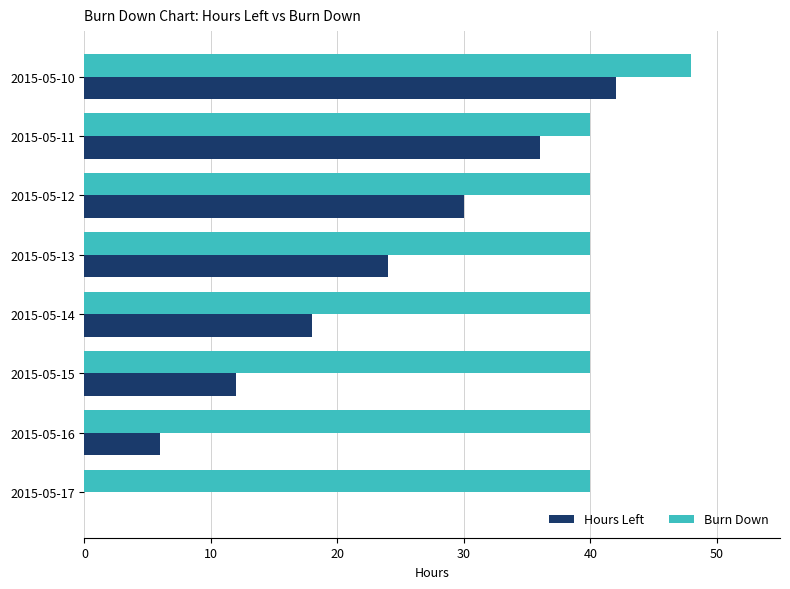

Which series has the largest total across all categories?

Burn Down